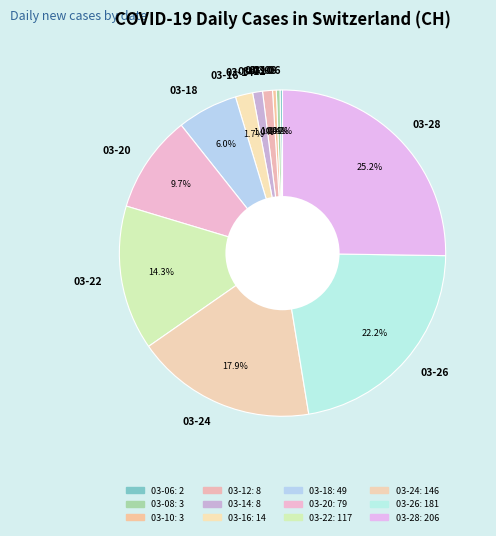

Which has a higher value, 03-14 or 03-10?

03-14